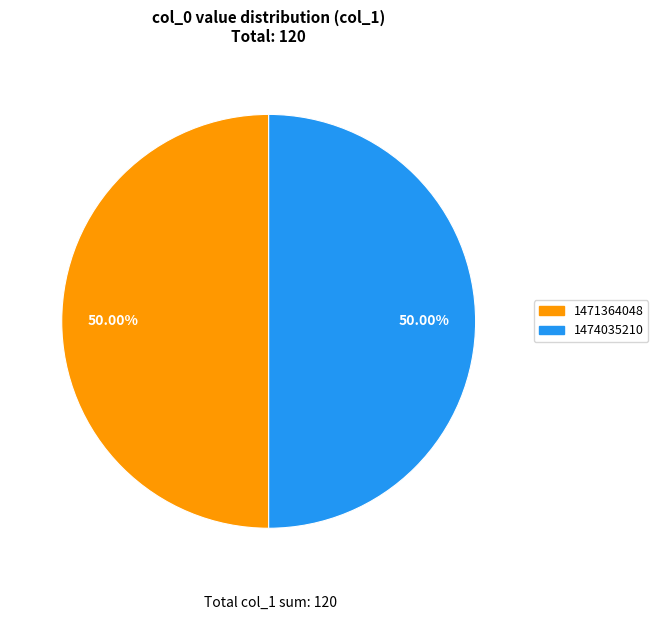

How many slices are in this pie chart?

2